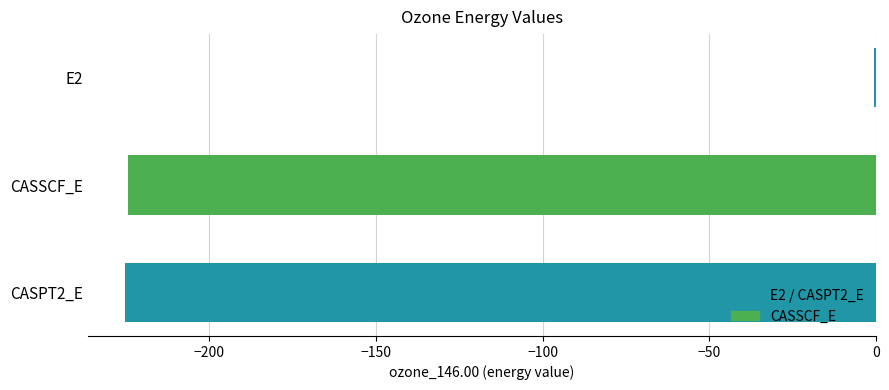

The chart shows a value of -65.4 at CASSCF_E. True or false?

False